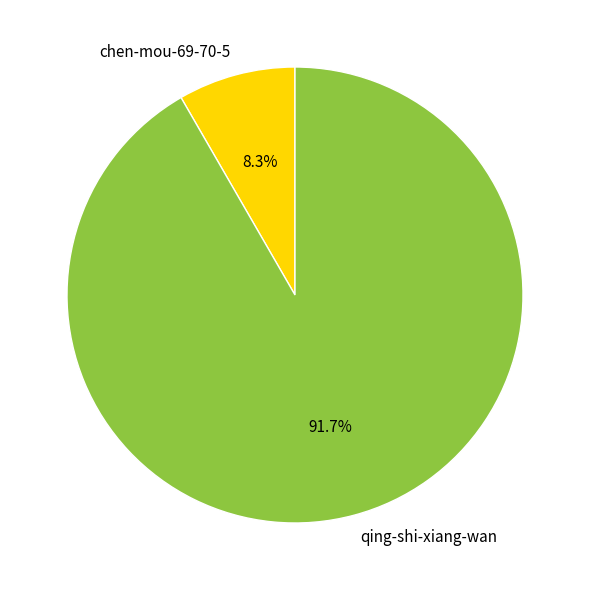

Combined, do qing-shi-xiang-wan and chen-mou-69-70-5 account for over 50%?

Yes